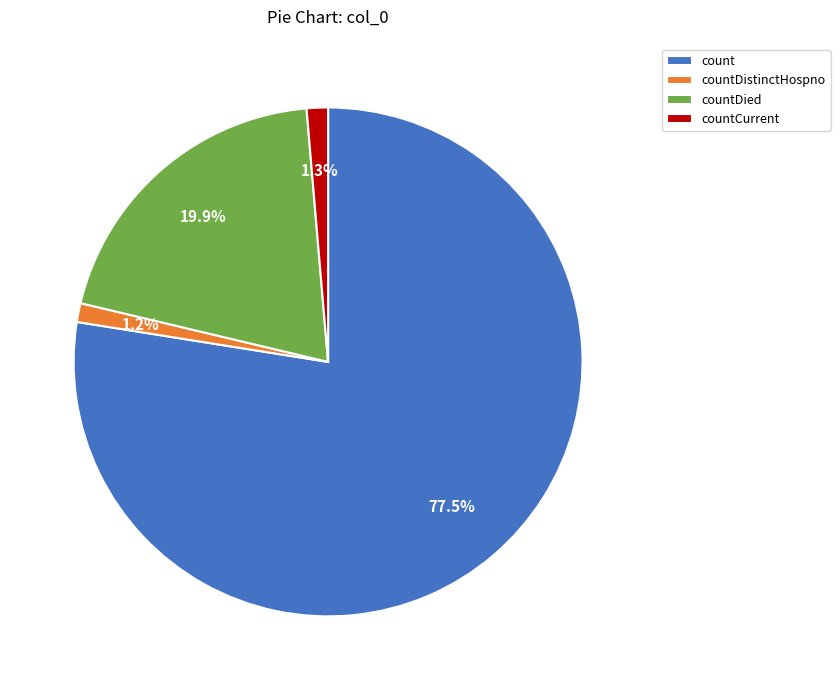

What is the ratio of the value at countDistinctHospno to the value at countCurrent?

0.9